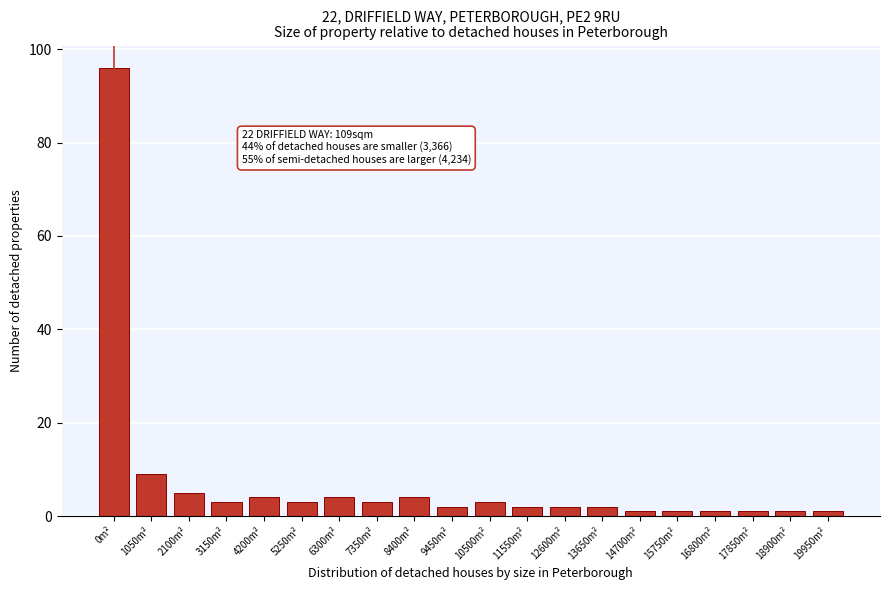

Reading right to left, extract all data points from this chart.

1	1	1	1	1	1	2	2	2	3	2	4	3	4	3	4	3	5	9	96